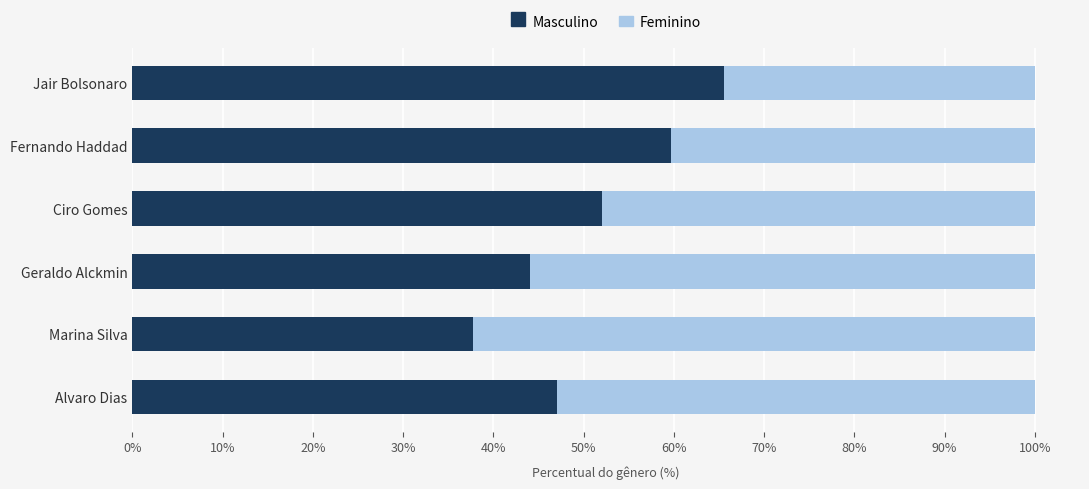

Is it true that Masculino equals 84.1 at Fernando Haddad?

False